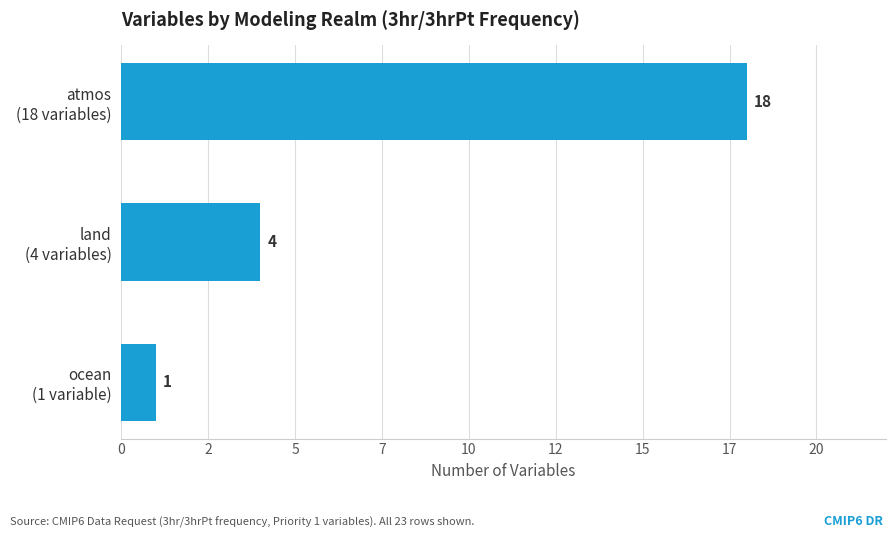

Does the chart contain any negative values?

No